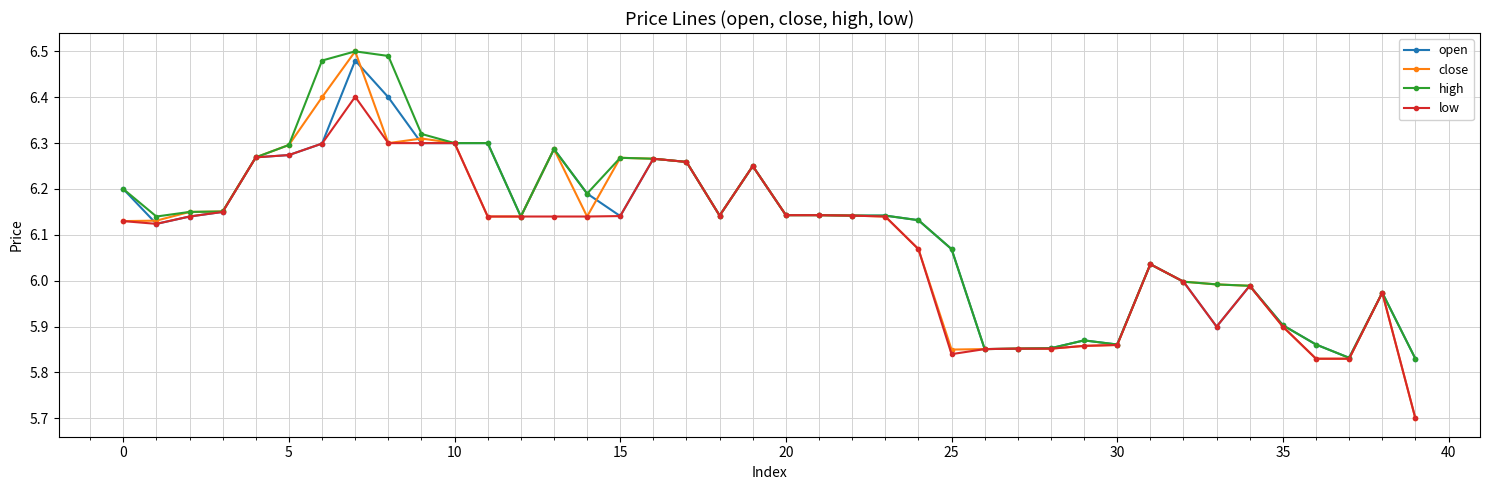

At how many categories does at least one series exceed 5?

40